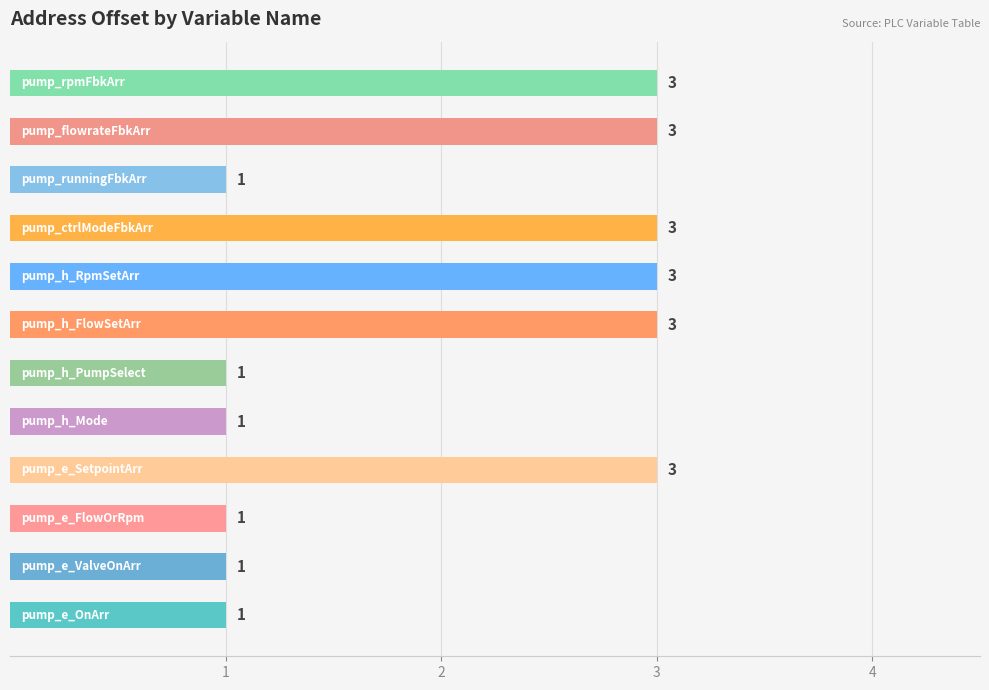

Count the values in the range 1 to 3.

12